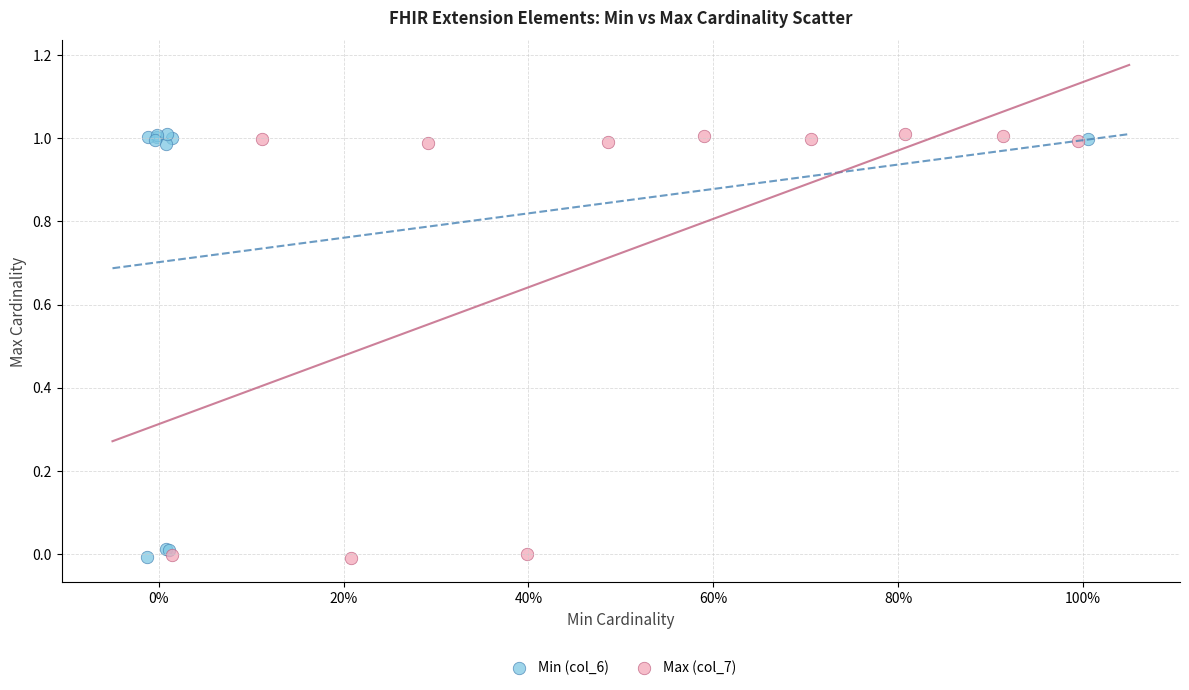

What are all the series names shown in the legend?

Min (col_6), Max (col_7)